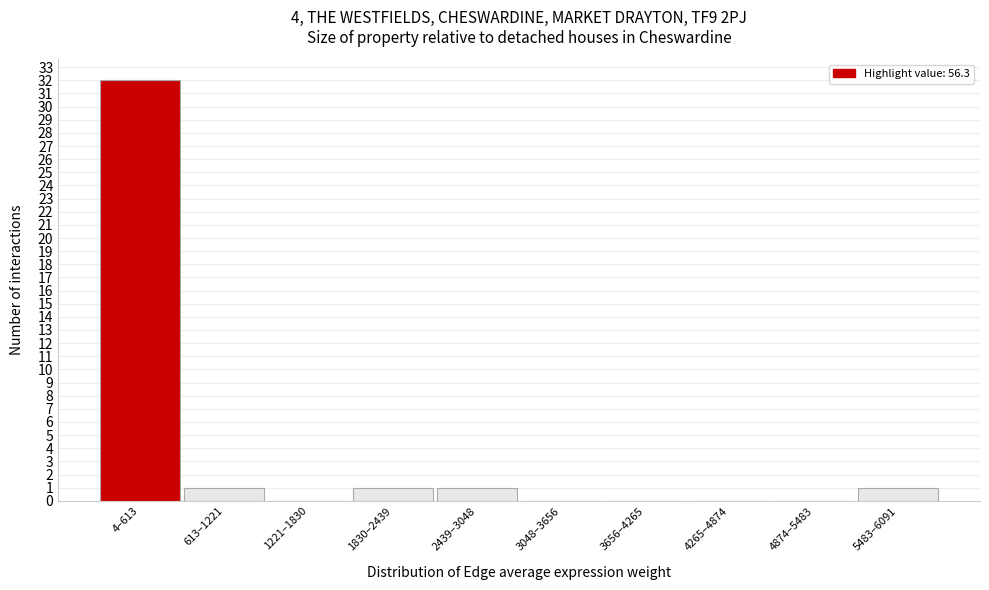

Reading right to left, what are all the values shown in this chart?

5483–6091=1	4874–5483=0	4265–4874=0	3656–4265=0	3048–3656=0	2439–3048=1	1830–2439=1	1221–1830=0	613–1221=1	4–613=32